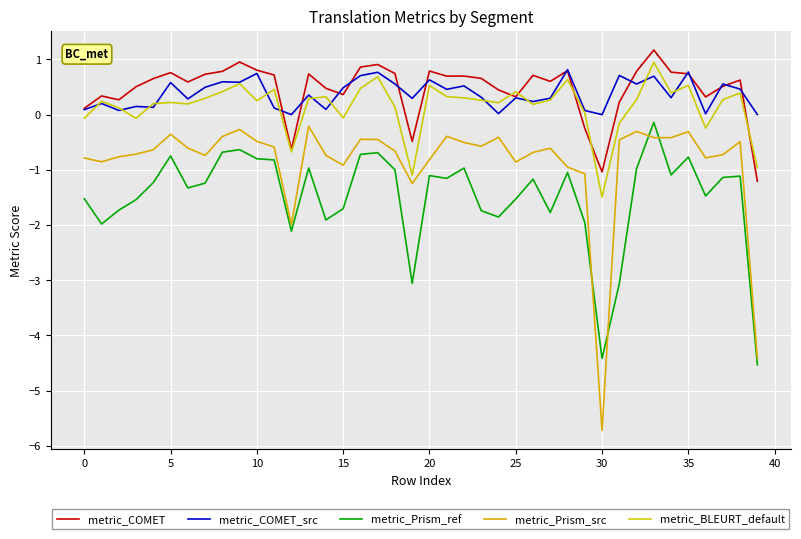

Does the chart display data point markers on the line(s)?

No